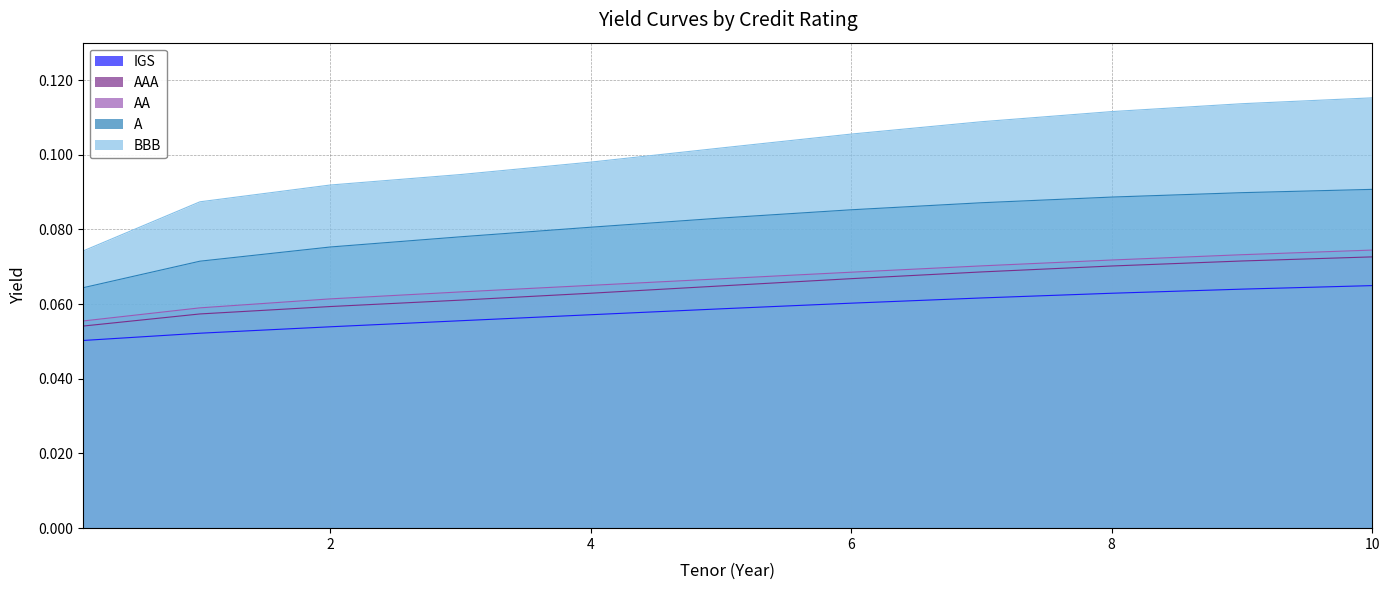

True or false: AA and IGS cross at least once.

False